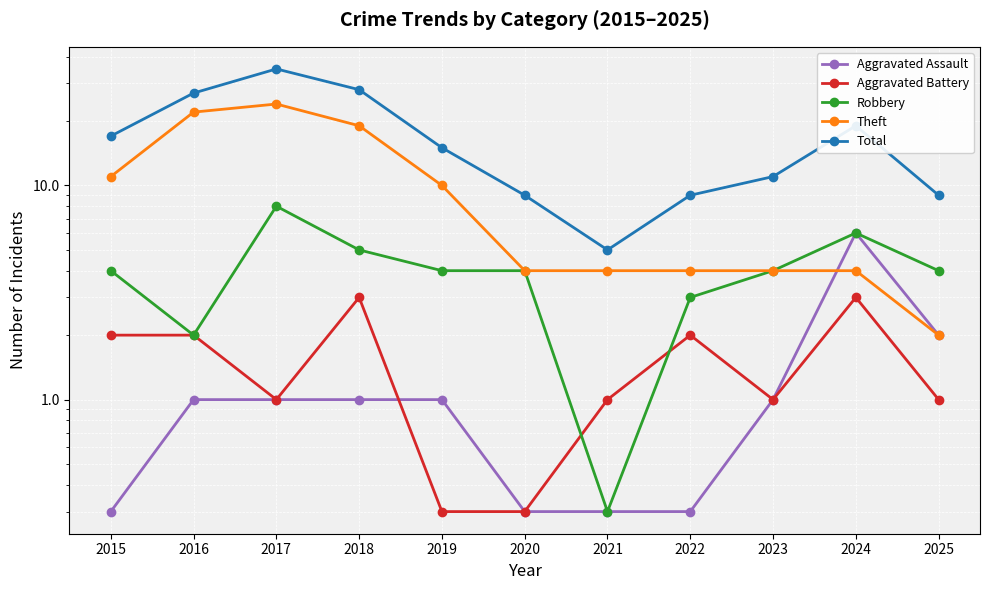

Which series changed the most between 2021 and 2025?

Total